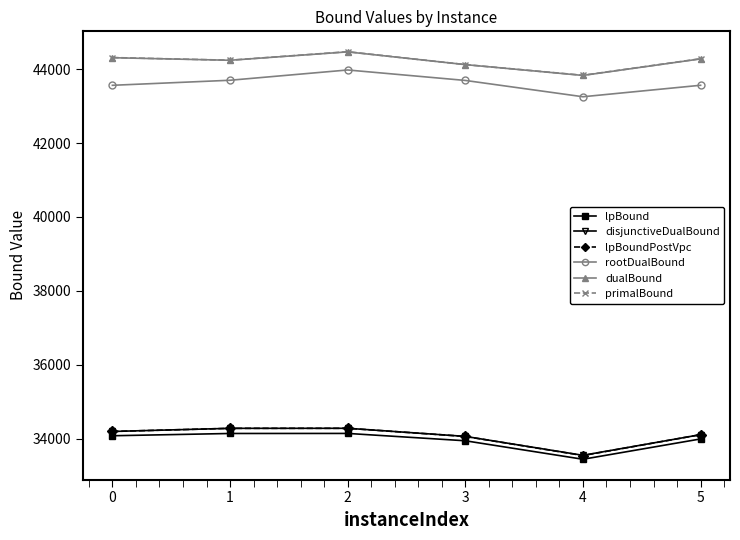

True or false: disjunctiveDualBound and rootDualBound intersect in this chart.

False